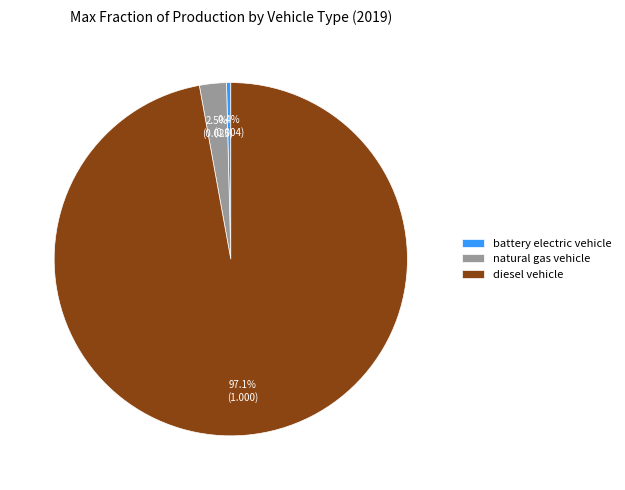

What is the largest slice in the pie chart?

diesel vehicle